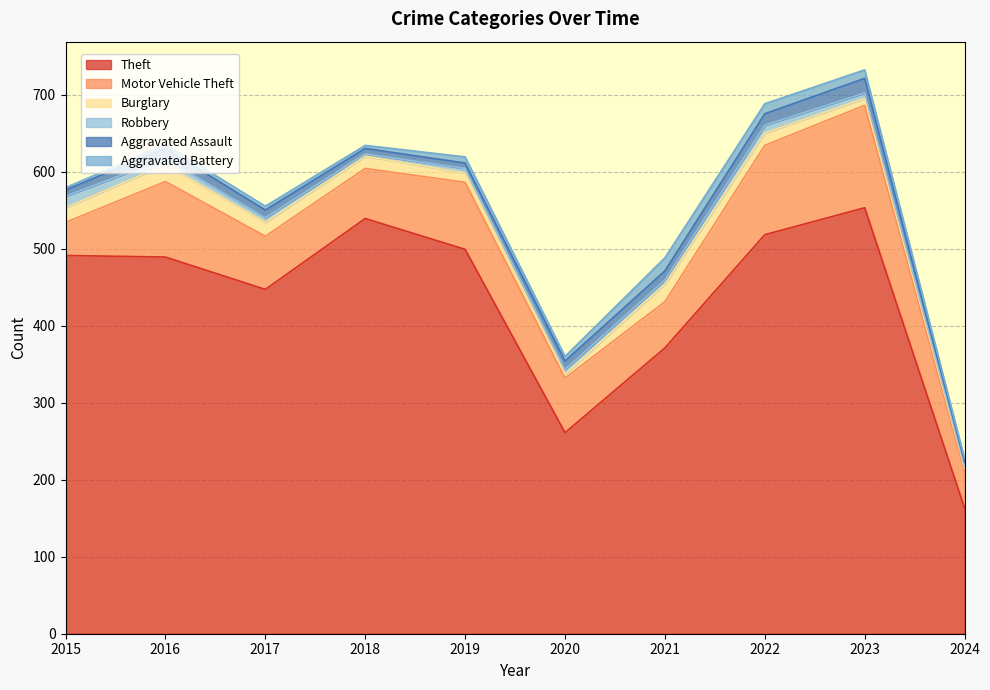

True or false: Motor Vehicle Theft and Aggravated Battery intersect in this chart.

False